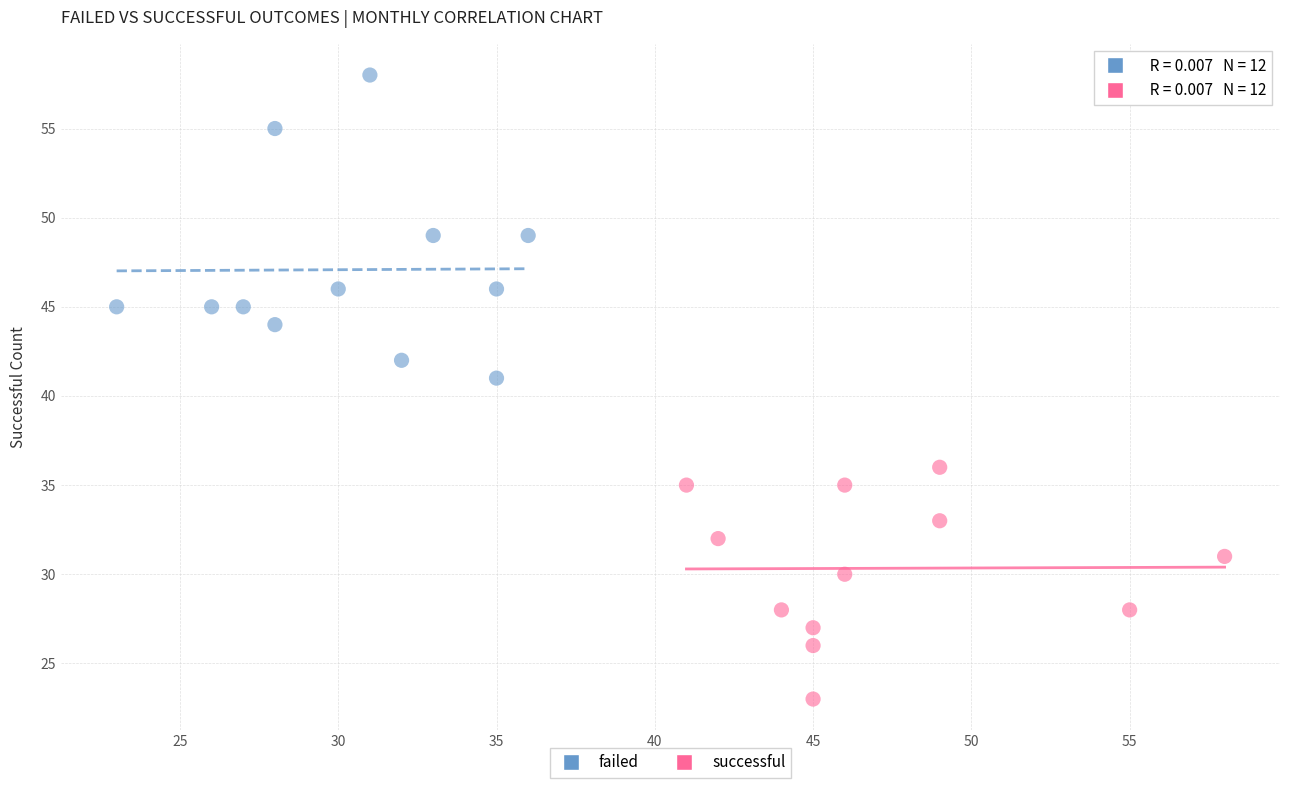

What are all the series names shown in the legend?

failed, successful